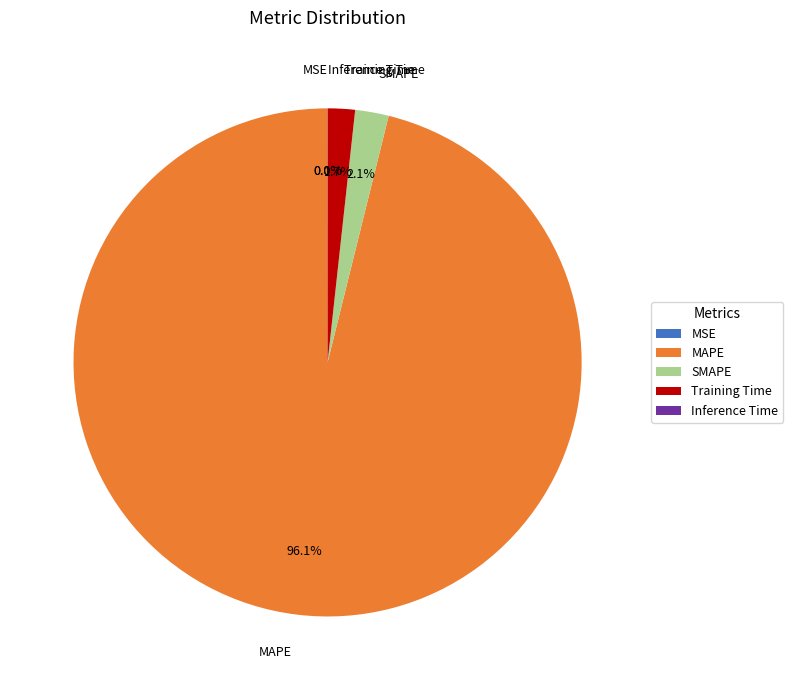

Combined, what portion of the pie is SMAPE and MAPE?

98.3%